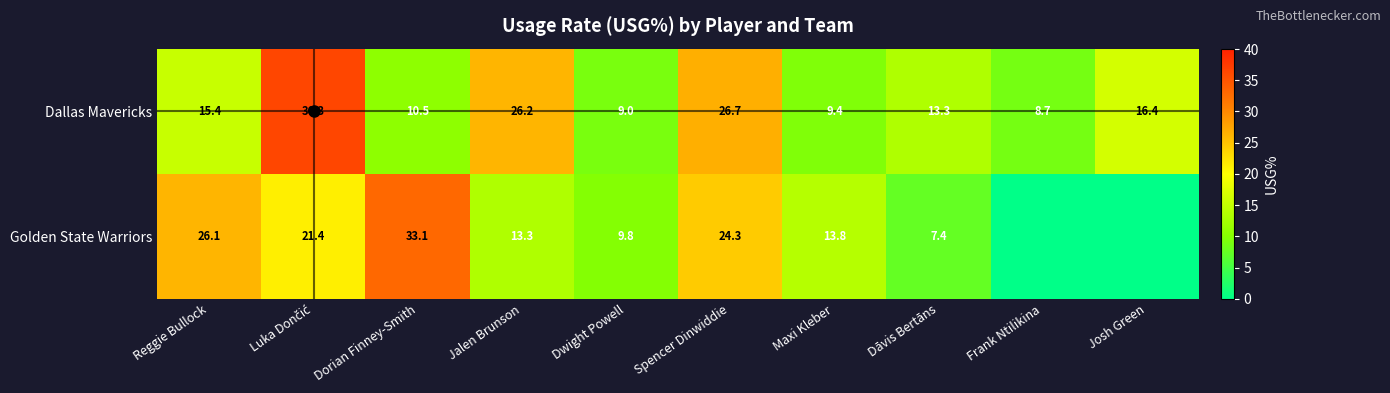

At which category is the sum across all series the highest?

Luka Dončić